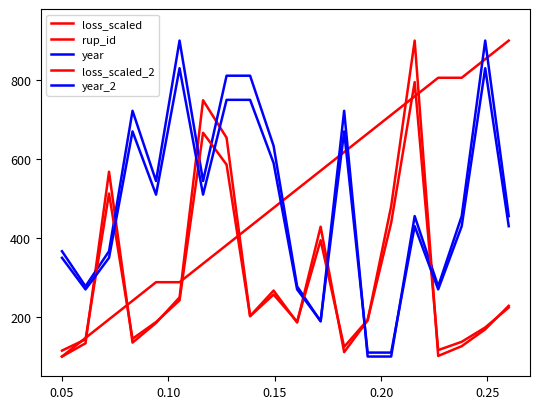

Does the chart have visible grid lines?

No